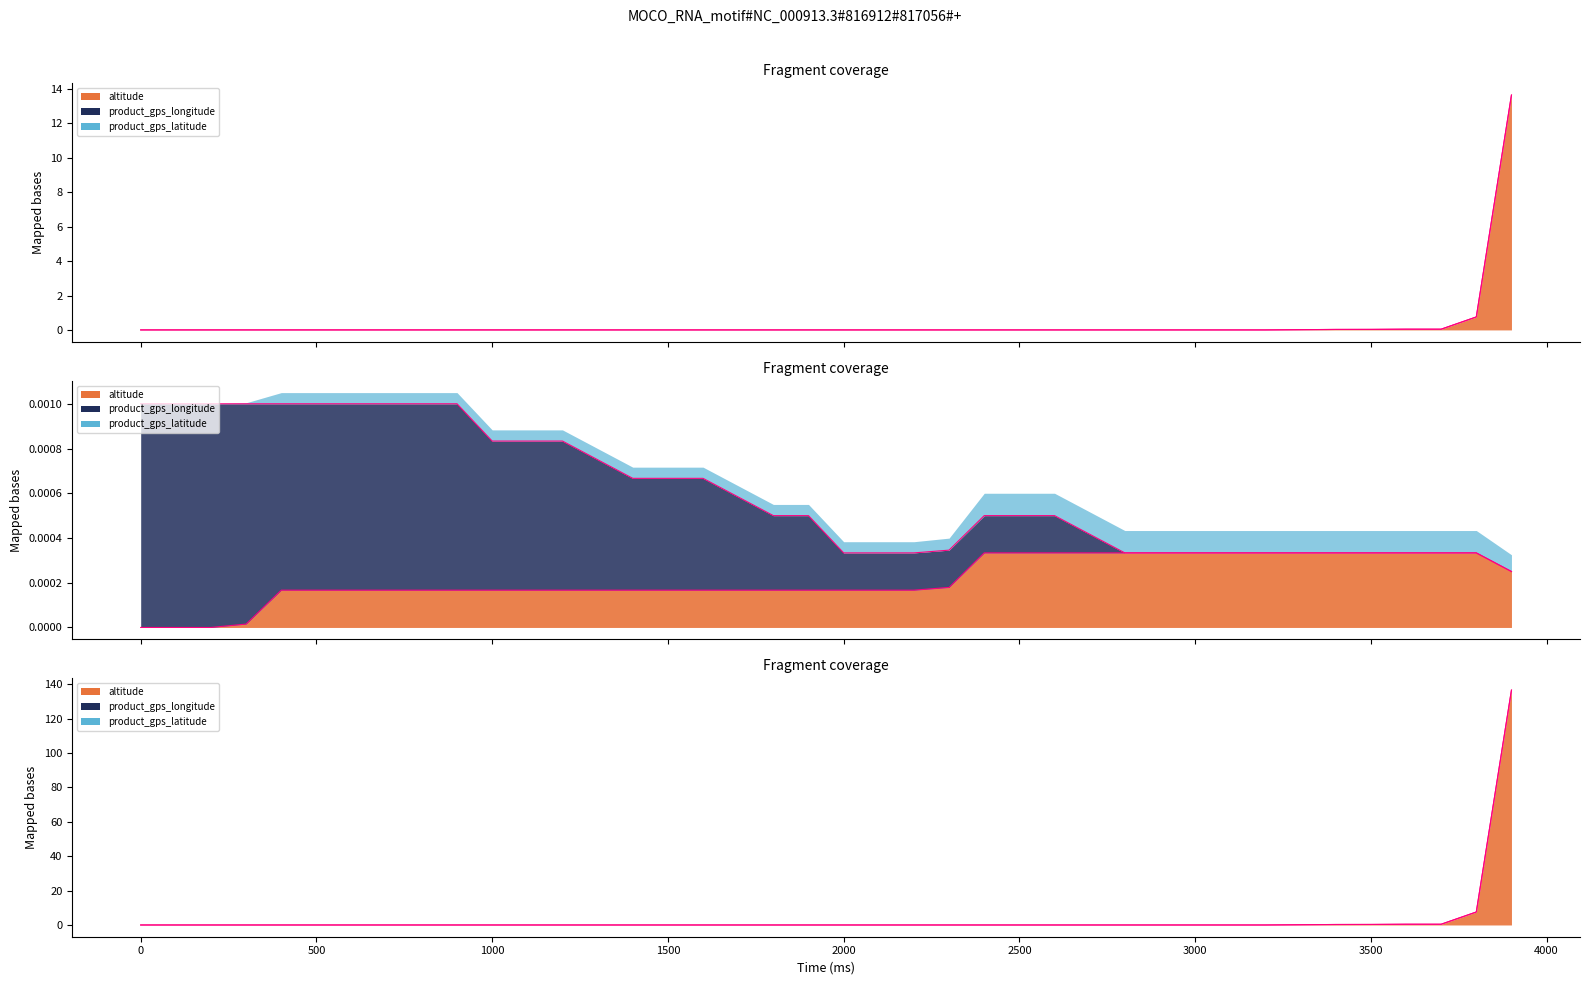

Reading left to right, transcribe all the data shown in this chart.

altitude: 0.0	0.0	0.0	0.0	0.0	0.0	0.0	0.0	0.0	0.0	0.0	0.0	0.0	0.0	0.0	0.0	0.0	0.0	0.0	0.0	0.0	0.0	0.0	0.0	0.0	0.0	0.0	0.0	0.0	0.0	0.0	0.0	0.0	0.0	0.0	0.0	0.0	0.0	0.8	13.6
product_gps_longitude: 0.0	0.0	0.0	0.0	0.0	0.0	0.0	0.0	0.0	0.0	0.0	0.0	0.0	0.0	0.0	0.0	0.0	0.0	0.0	0.0	0.0	0.0	0.0	0.0	0.0	0.0	0.0	0.0	0.0	0.0	0.0	0.0	0.0	0.0	0.0	0.0	0.0	0.0	0.0	0.0
product_gps_latitude: 0.0	0.0	0.0	0.0	0.0	0.0	0.0	0.0	0.0	0.0	0.0	0.0	0.0	0.0	0.0	0.0	0.0	0.0	0.0	0.0	0.0	0.0	0.0	0.0	0.0	0.0	0.0	0.0	0.0	0.0	0.0	0.0	0.0	0.0	0.0	0.0	0.0	0.0	0.0	0.0